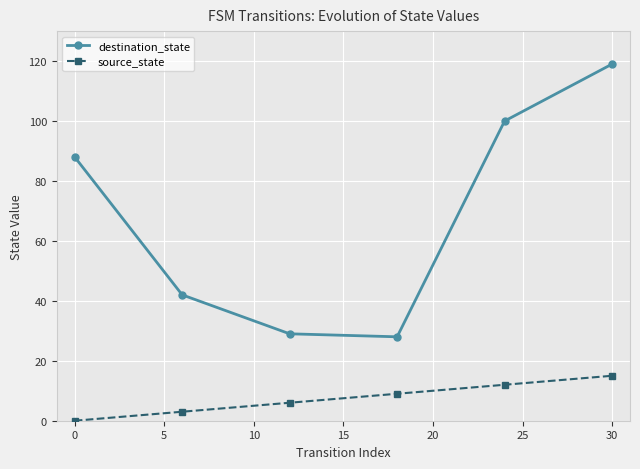

Is this an area chart (filled region under the line)?

No